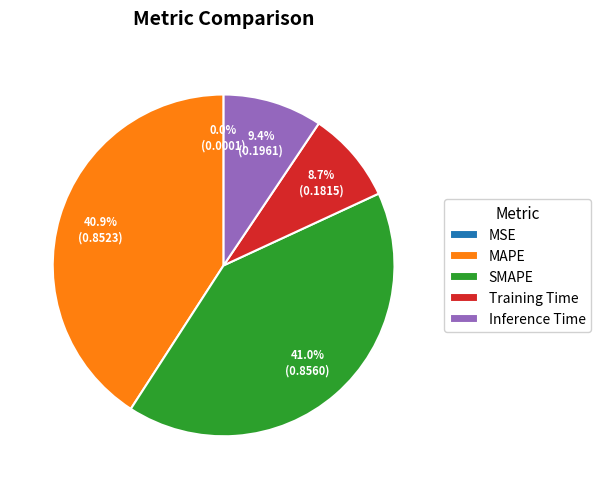

True or false: Inference Time accounts for 9% of the total.

True